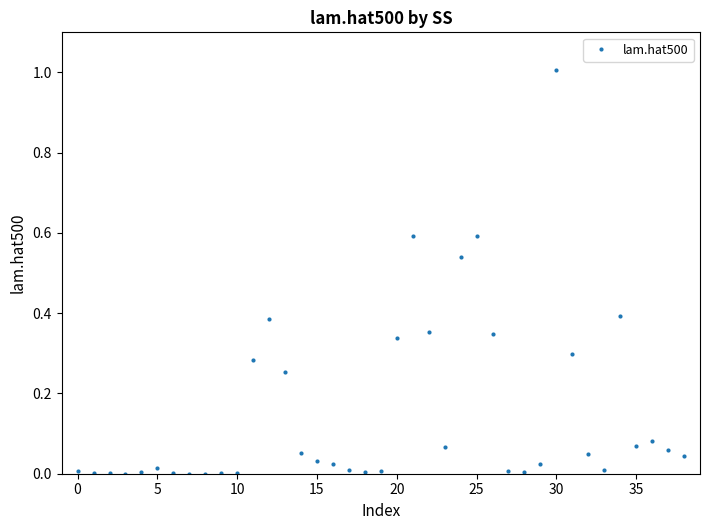

What is the sum of all values?

6.0